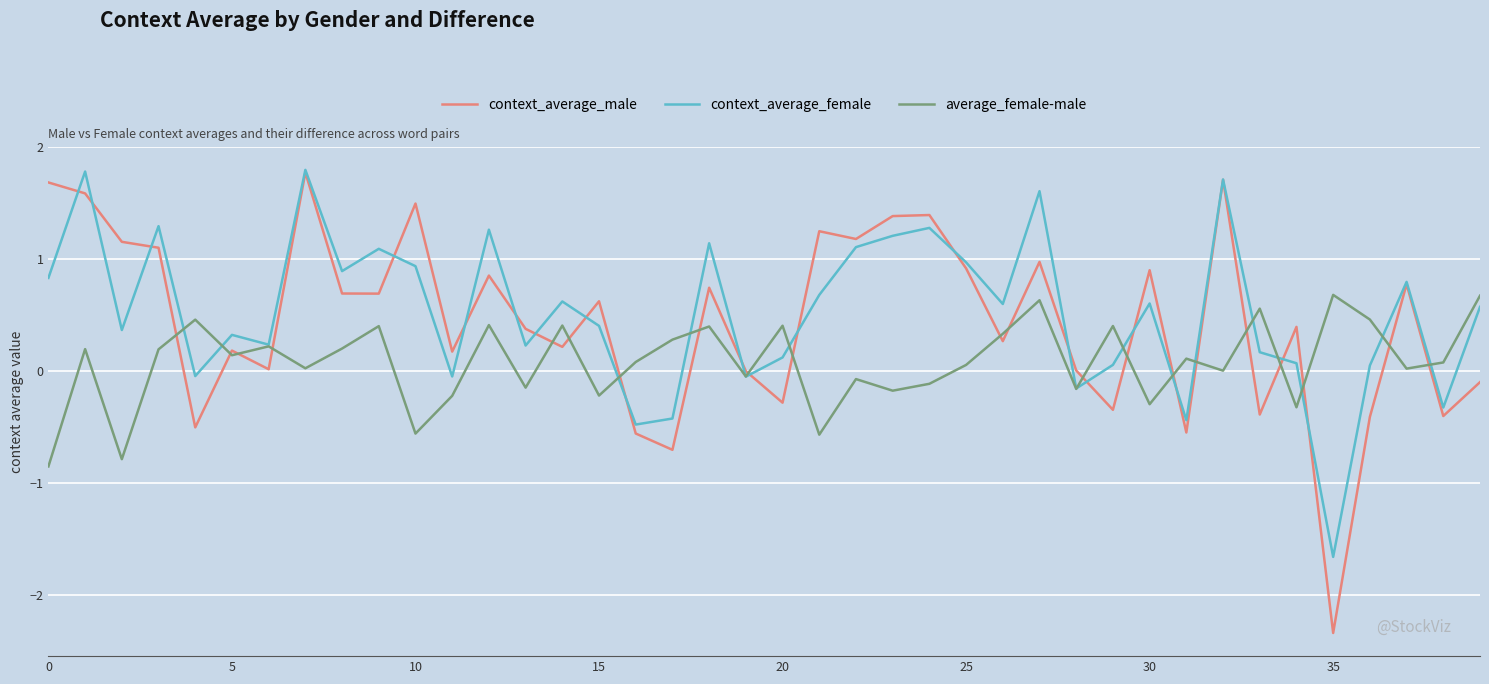

Which series has the widest spread of values?

context_average_male